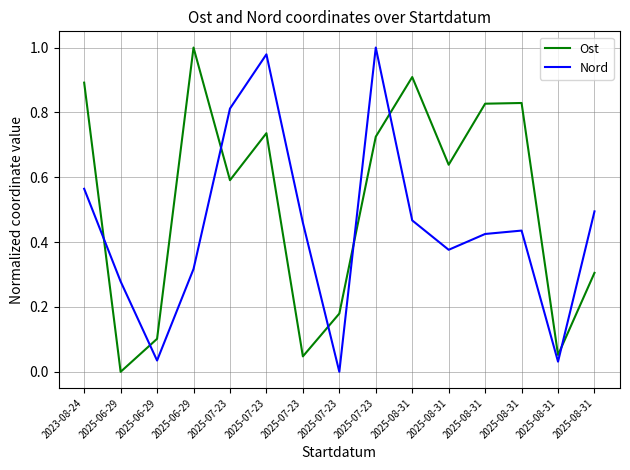

What are all the series names shown in the legend?

Ost, Nord